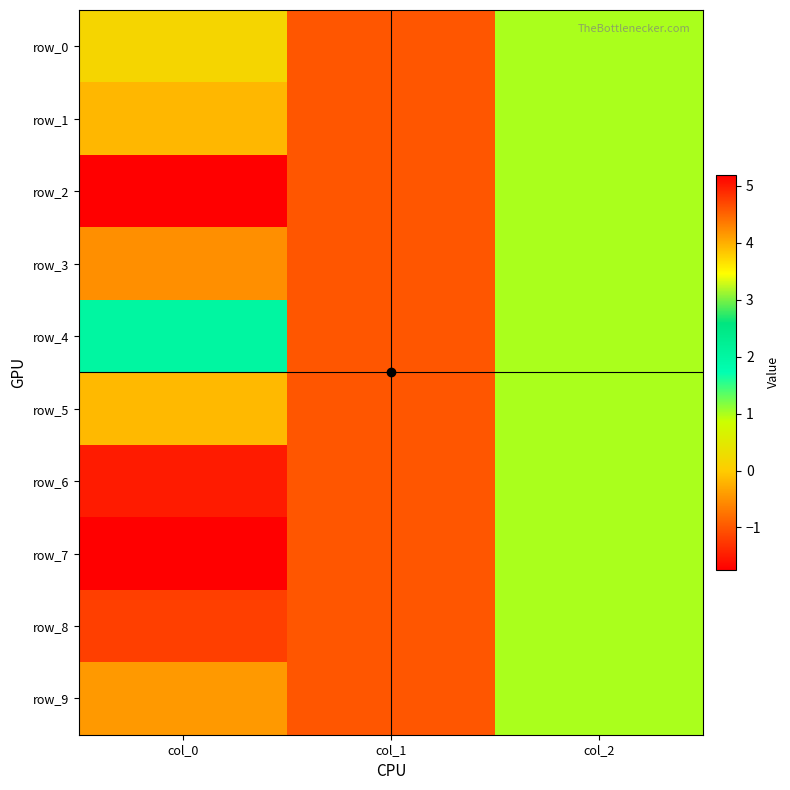

How many data points in row_9 are above 0?

1